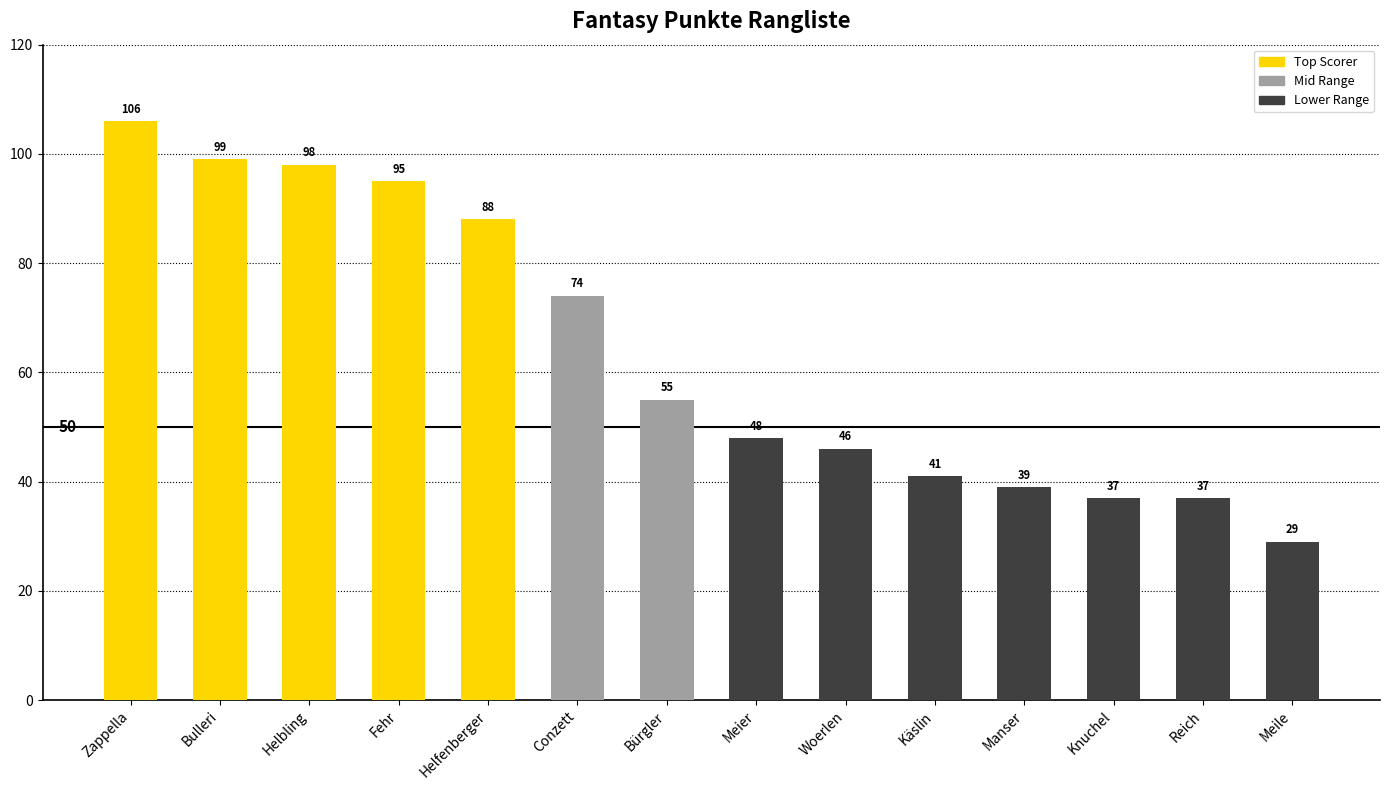

What is the minimum value shown in the chart?

29